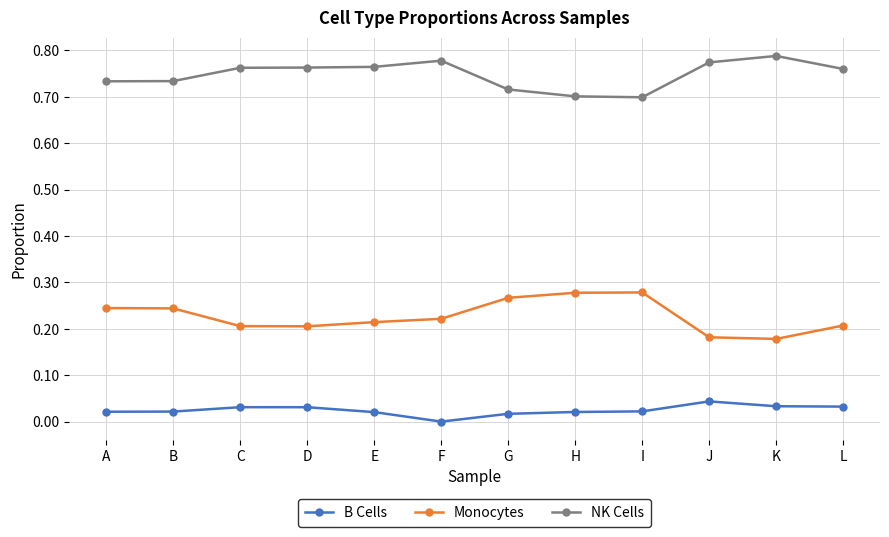

Which series has the largest total across all categories?

NK Cells